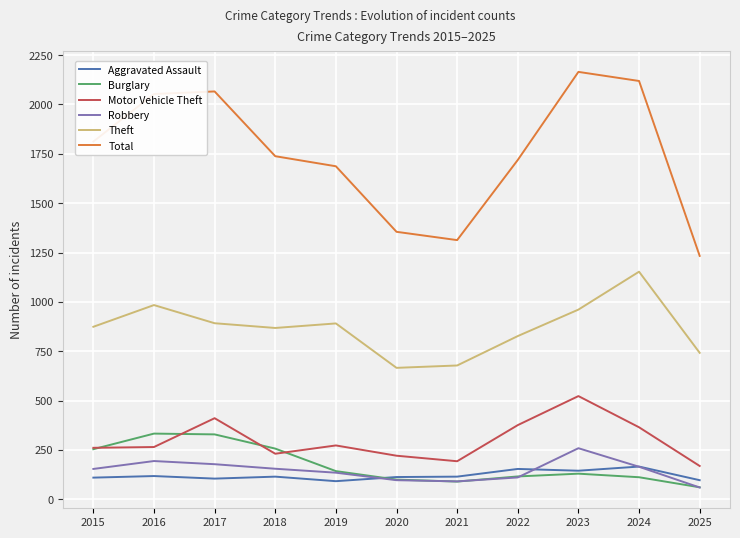

The Total series shows 479 at 2021. True or false?

False